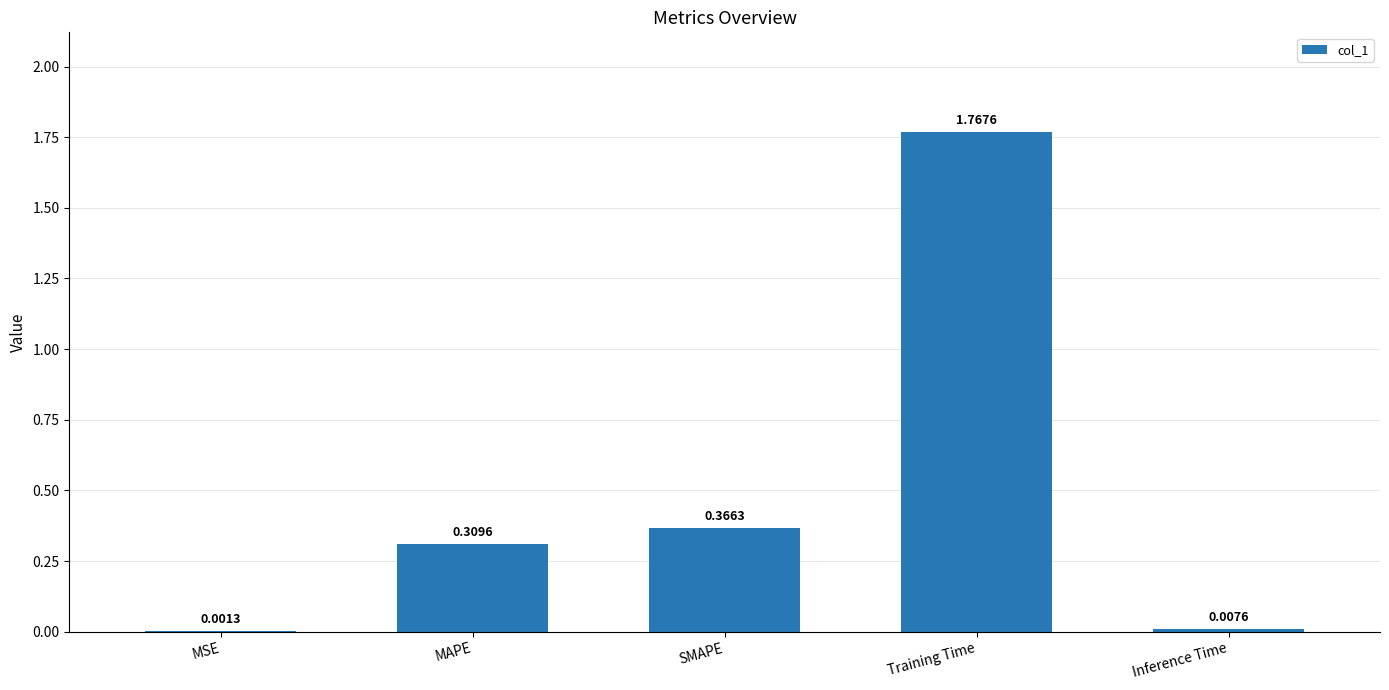

Between SMAPE and Inference Time, which is larger?

SMAPE